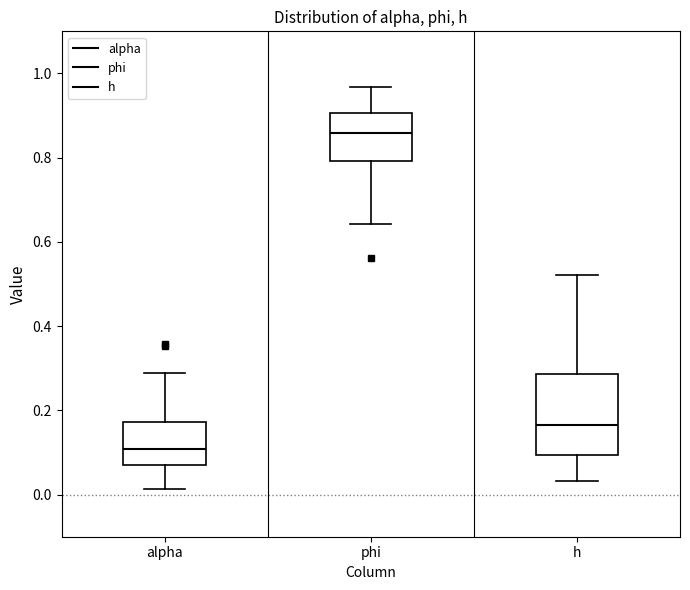

Where does the lower whisker of the box for alpha end on the y-axis? The values are not printed on the chart, so give them approximately, as read against the axis.

0.02